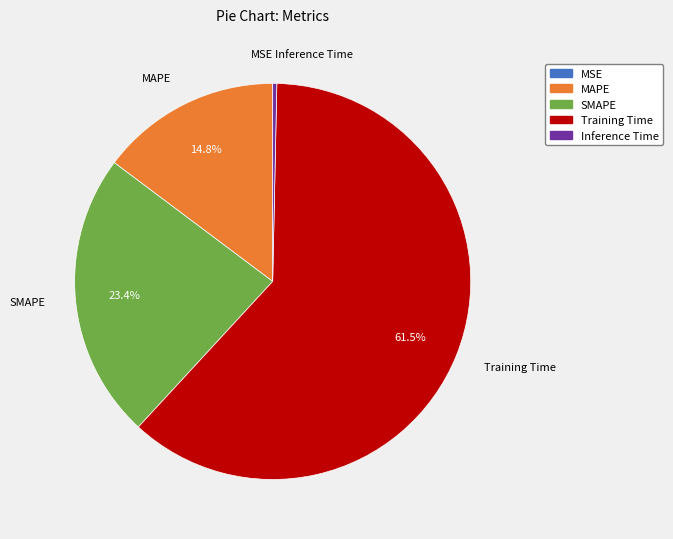

Combined, do SMAPE and MAPE account for over 50%?

No